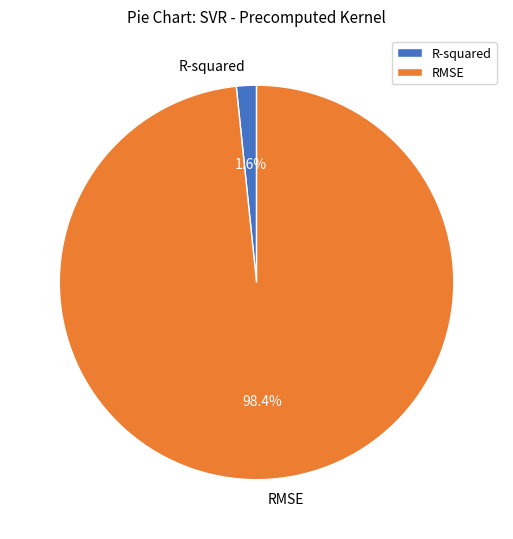

Between RMSE and R-squared, which is larger?

RMSE